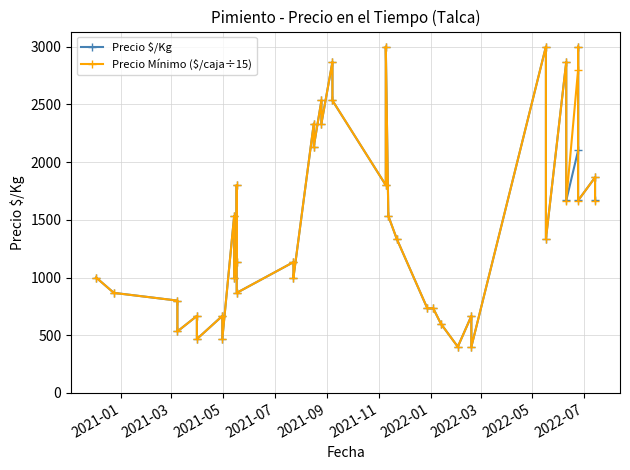

What is the highest value of the Precio $/Kg series?

3000.0